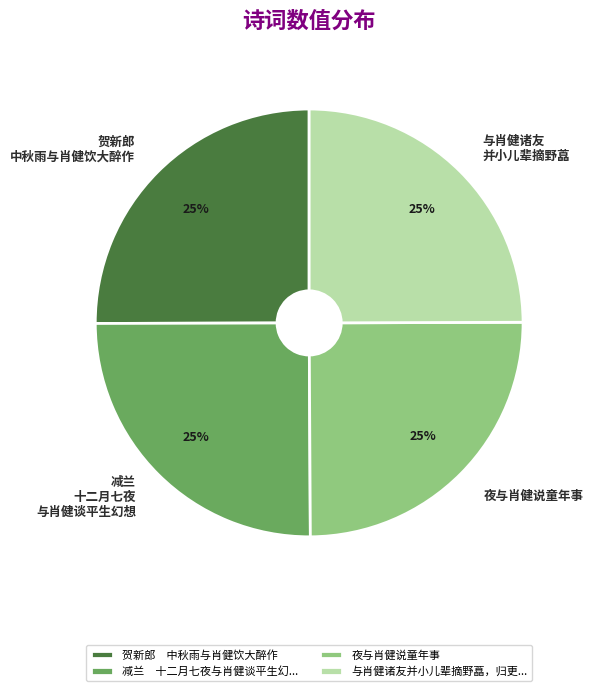

Count the number of slices in the pie.

4